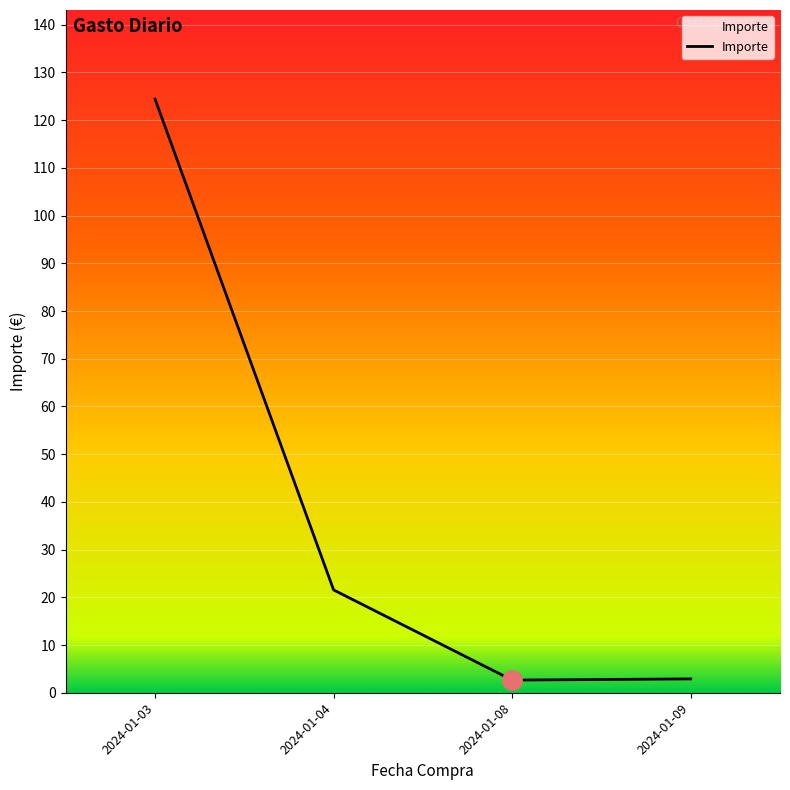

What is the average value?

37.9